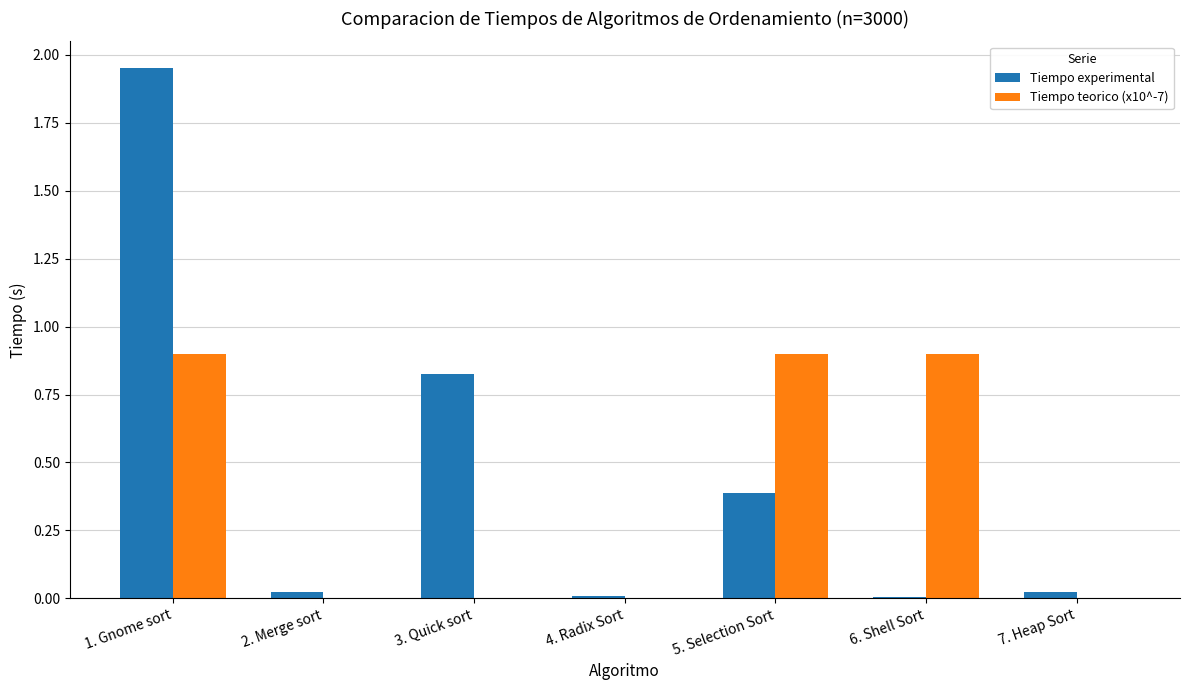

How many groups of bars are there?

7